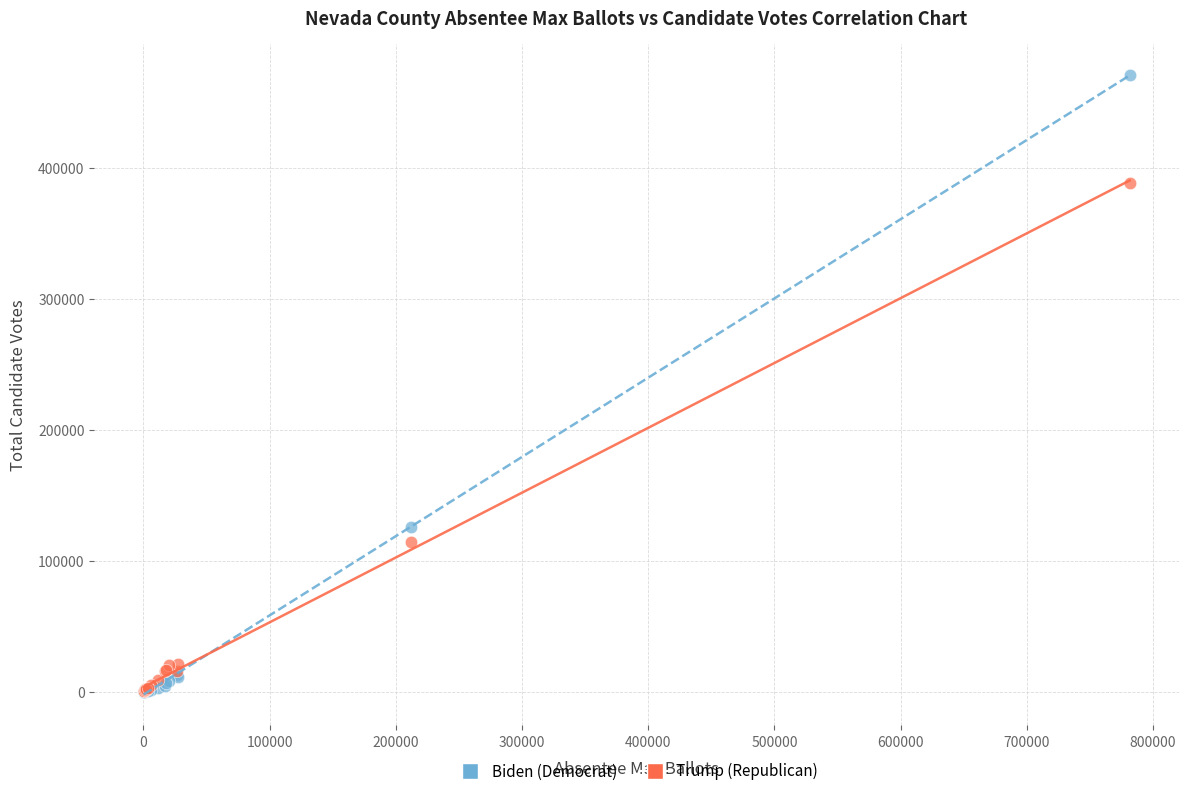

Across all series, what Y value is closest to 235388?

125712